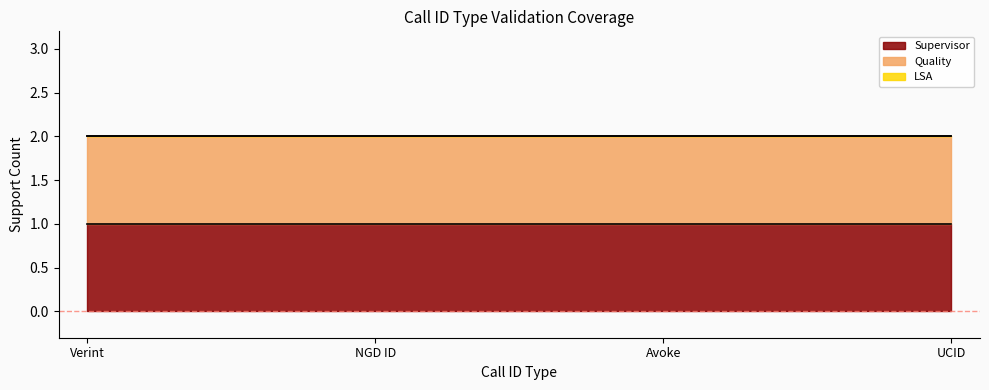

What is the label of the 4th point from the left?

UCID